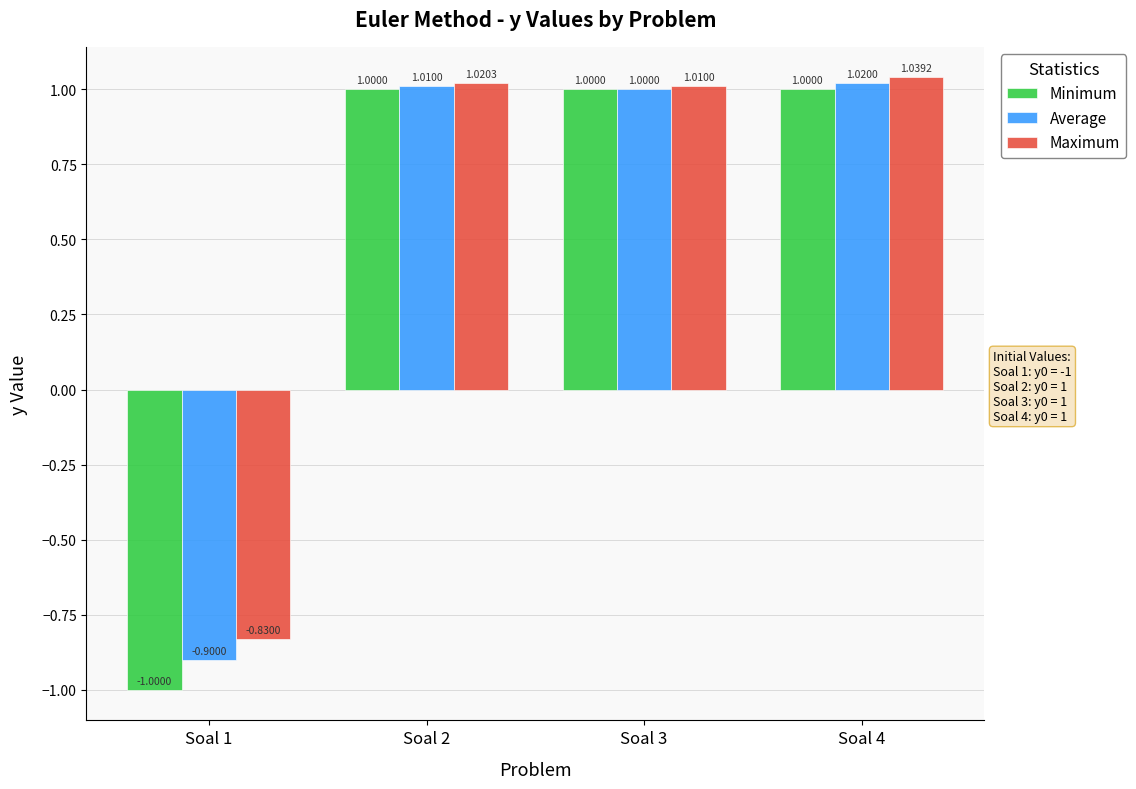

What is the sum of the Maximum values at Soal 3 and Soal 4?

2.0